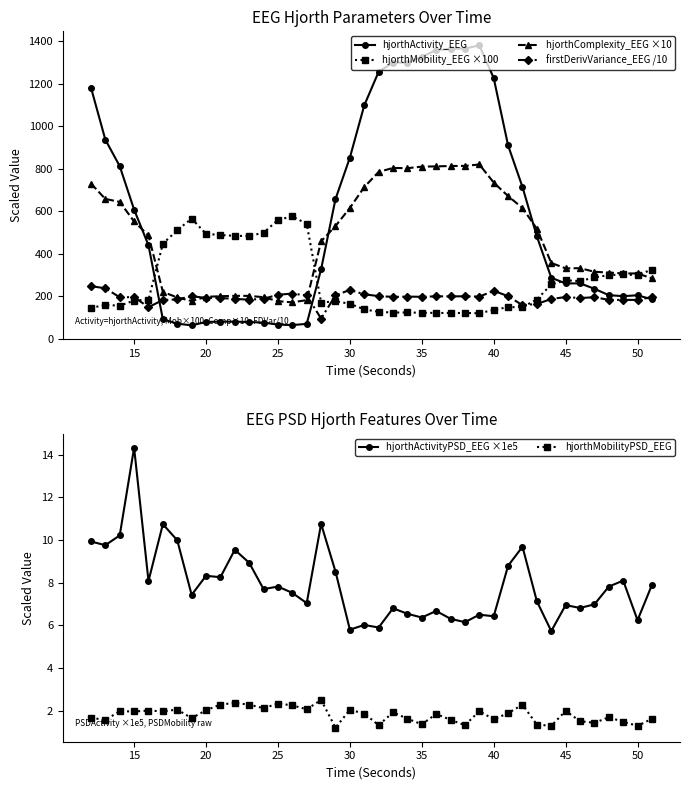

Reading left to right, what are all the values shown in this chart?

hjorthActivity_EEG: 1181.3	936.3	811.6	607.1	439.4	91.2	70.9	62.7	78.7	80.5	80.0	78.6	75.6	66.2	64.1	69.7	326.9	656.5	851.7	1097.5	1255.5	1298.9	1298.9	1325.8	1357.4	1362.8	1364.8	1379.9	1225.7	908.8	713.4	481.2	286.8	259.9	260.4	234.8	204.7	200.1	204.2	185.1
hjorthMobility_EEG ×100: 144.7	159.1	154.9	179.5	183.7	446.8	510.6	564.9	493.3	487.6	483.7	483.2	498.4	558.8	575.4	540.3	169.9	176.3	164.2	137.9	126.3	123.1	123.4	121.9	121.1	120.9	120.9	119.8	135.6	148.4	148.6	184.2	255.3	274.5	271.0	288.2	298.8	302.1	298.8	325.5
hjorthComplexity_EEG ×10: 729.8	657.4	643.4	551.3	485.5	220.3	193.8	177.3	197.0	199.8	201.7	201.4	195.2	176.4	171.0	181.5	458.3	529.9	615.0	713.1	784.5	803.2	801.9	809.4	810.4	812.4	812.8	819.5	734.5	670.7	614.7	516.9	356.3	330.9	331.7	314.8	310.9	307.1	306.7	284.1
firstDerivVariance_EEG /10: 247.2	237.0	194.8	195.6	148.3	182.1	184.7	200.2	191.5	191.4	187.2	183.5	187.8	206.7	212.2	203.5	94.4	204.0	229.5	208.8	200.3	196.7	197.9	197.1	199.2	199.1	199.4	197.9	225.3	200.0	157.5	163.3	186.9	195.8	191.2	195.0	182.8	182.6	182.3	196.1
hjorthActivityPSD_EEG ×1e5: 9.9	9.8	10.2	14.3	8.1	10.7	10.0	7.4	8.3	8.3	9.5	8.9	7.7	7.8	7.5	7.0	10.8	8.5	5.8	6.0	5.9	6.8	6.5	6.4	6.7	6.3	6.2	6.5	6.4	8.8	9.7	7.1	5.7	6.9	6.8	7.0	7.8	8.1	6.2	7.9
hjorthMobilityPSD_EEG: 1.7	1.6	2.0	2.0	2.0	2.0	2.1	1.6	2.0	2.3	2.4	2.3	2.1	2.3	2.3	2.1	2.5	1.2	2.0	1.9	1.3	1.9	1.6	1.4	1.8	1.6	1.3	2.0	1.6	1.9	2.3	1.3	1.3	2.0	1.5	1.4	1.7	1.5	1.3	1.6